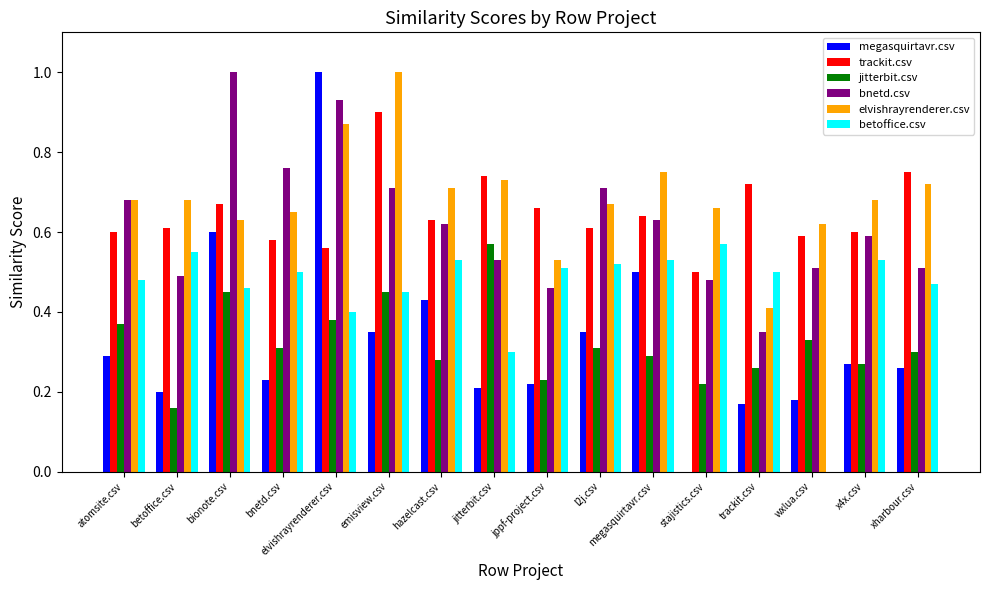

The trackit.csv series shows 0.6 at l2j.csv. True or false?

True